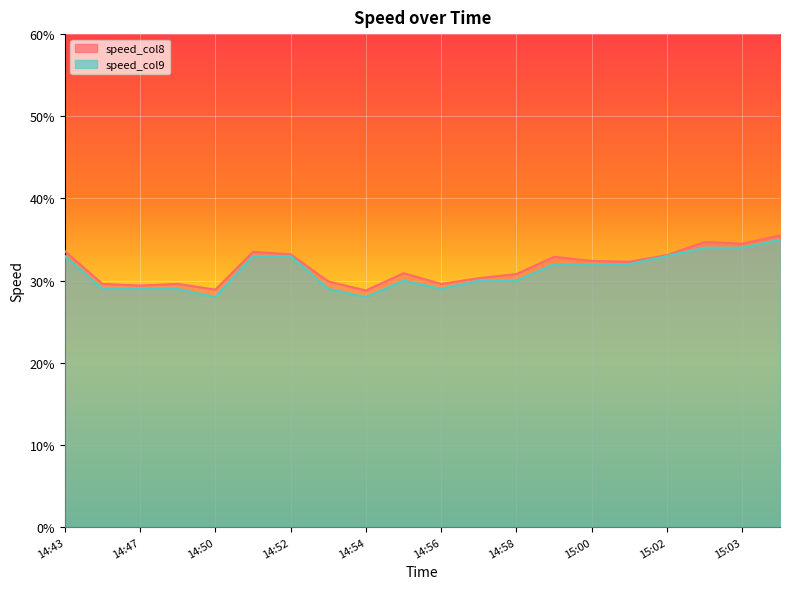

What is the total value across all series at 14:56?

58.6